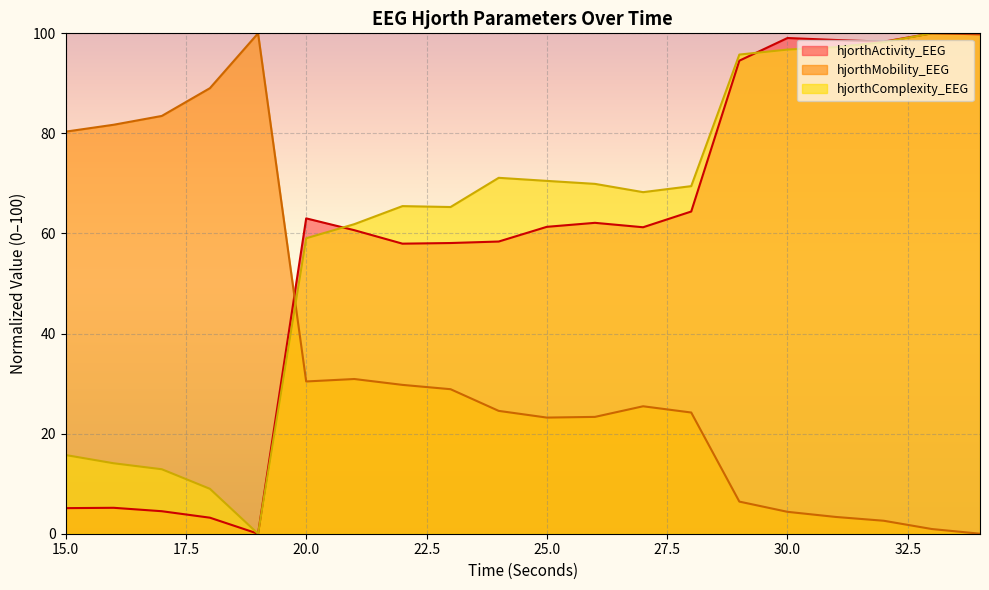

What are all the series names shown in the legend?

hjorthActivity_EEG, hjorthMobility_EEG, hjorthComplexity_EEG